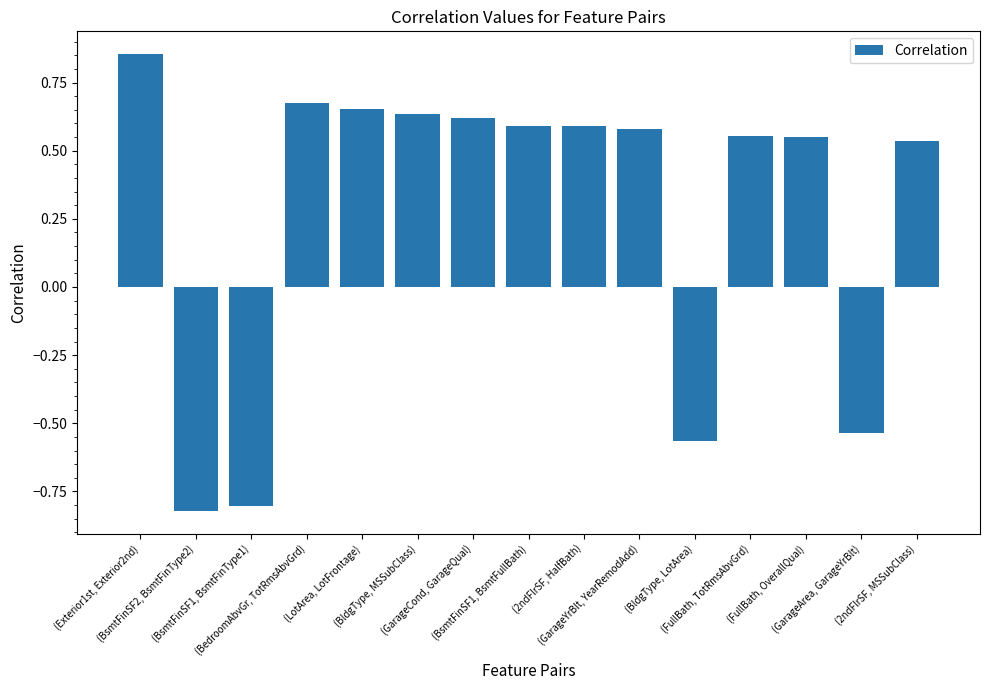

What is the difference between the second highest and minimum values?

1.5